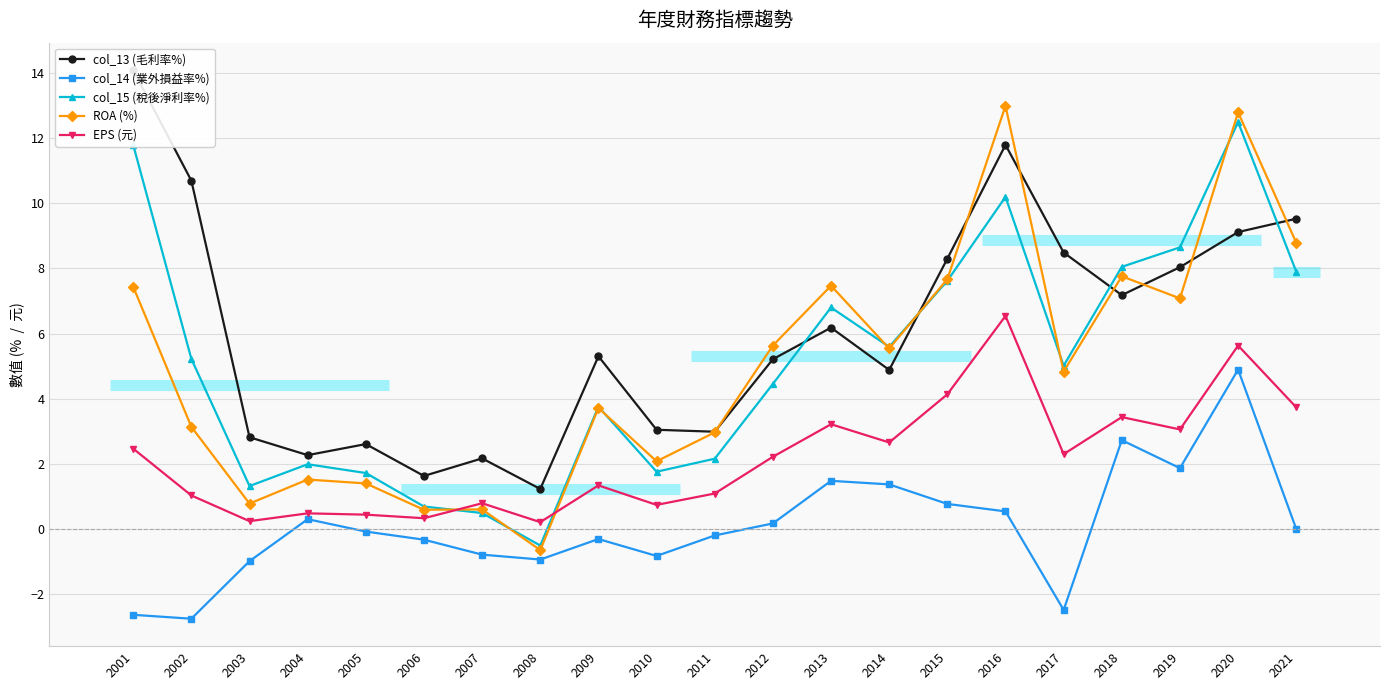

How many values in the col_14 (業外損益率%) series exceed 0?

9